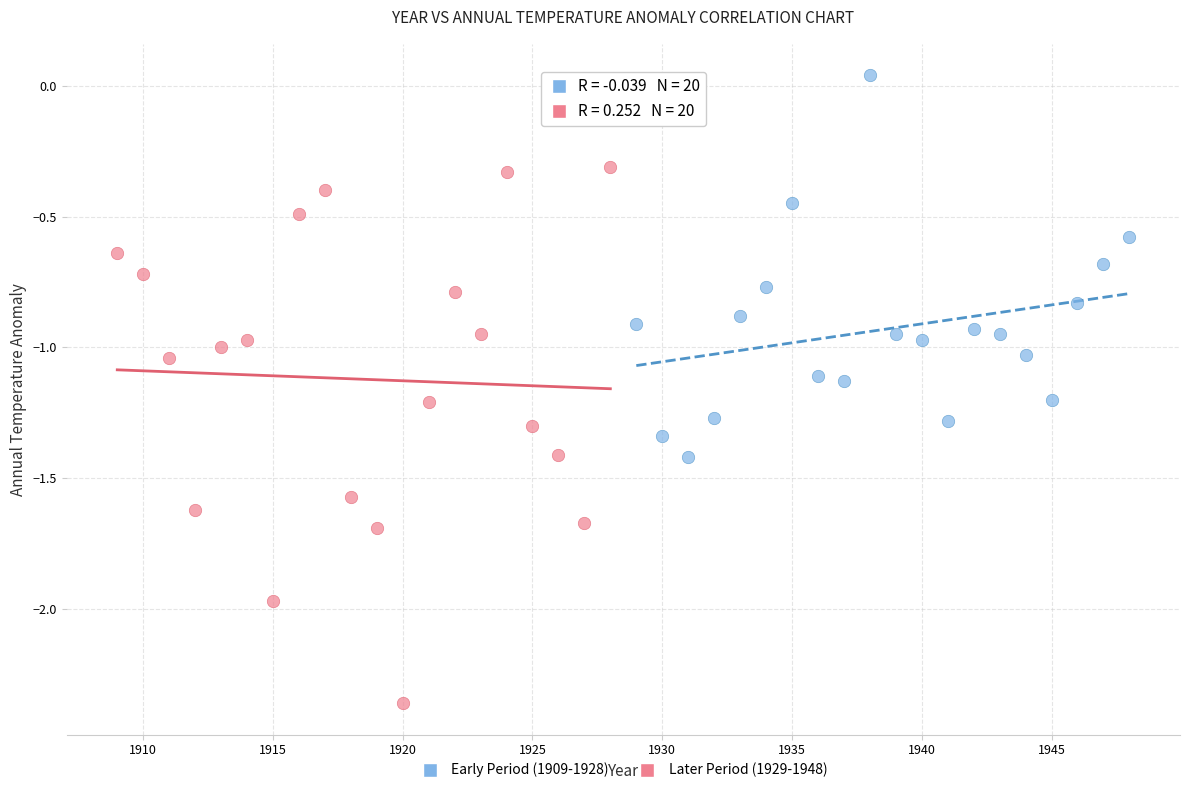

Which series has the largest Y range (max minus min)?

Early Period (1909-1928)